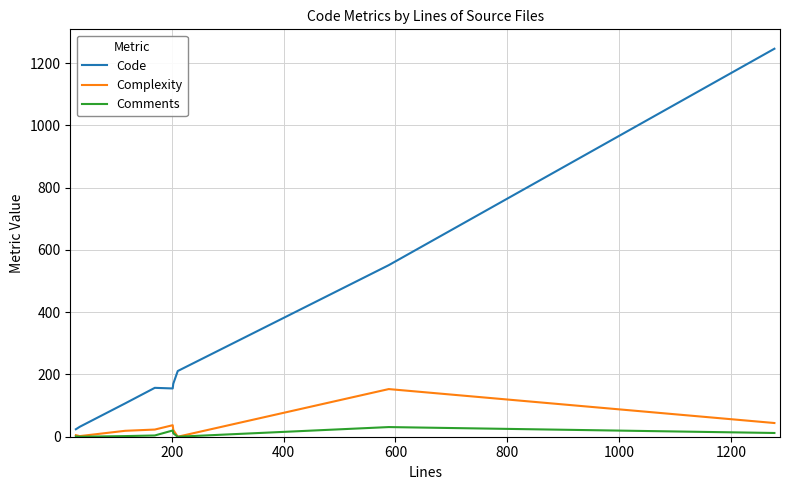

True or false: Comments has more than 1 interior local peaks.

True